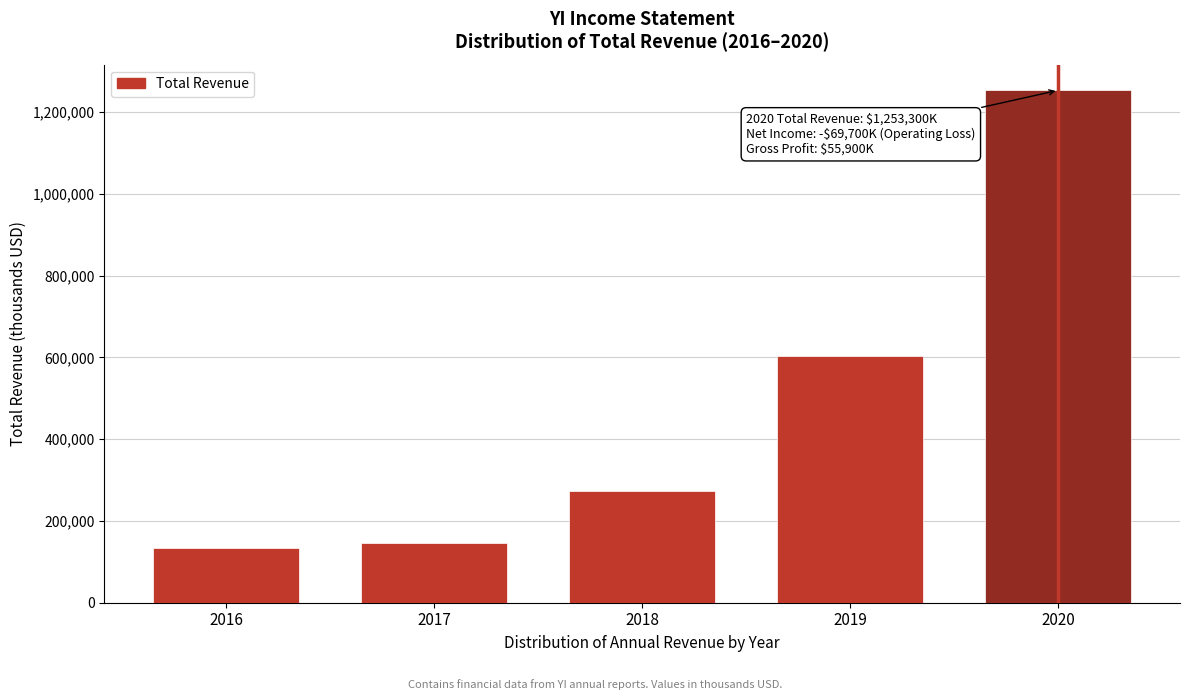

Reading left to right, extract all data points from this chart.

2016=133500	2017=146600	2018=272900	2019=603800	2020=1253300